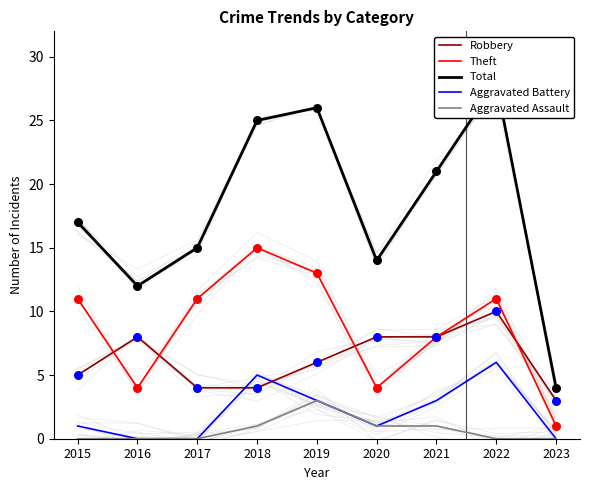

Which series contains the lowest Y value?

Aggravated Battery